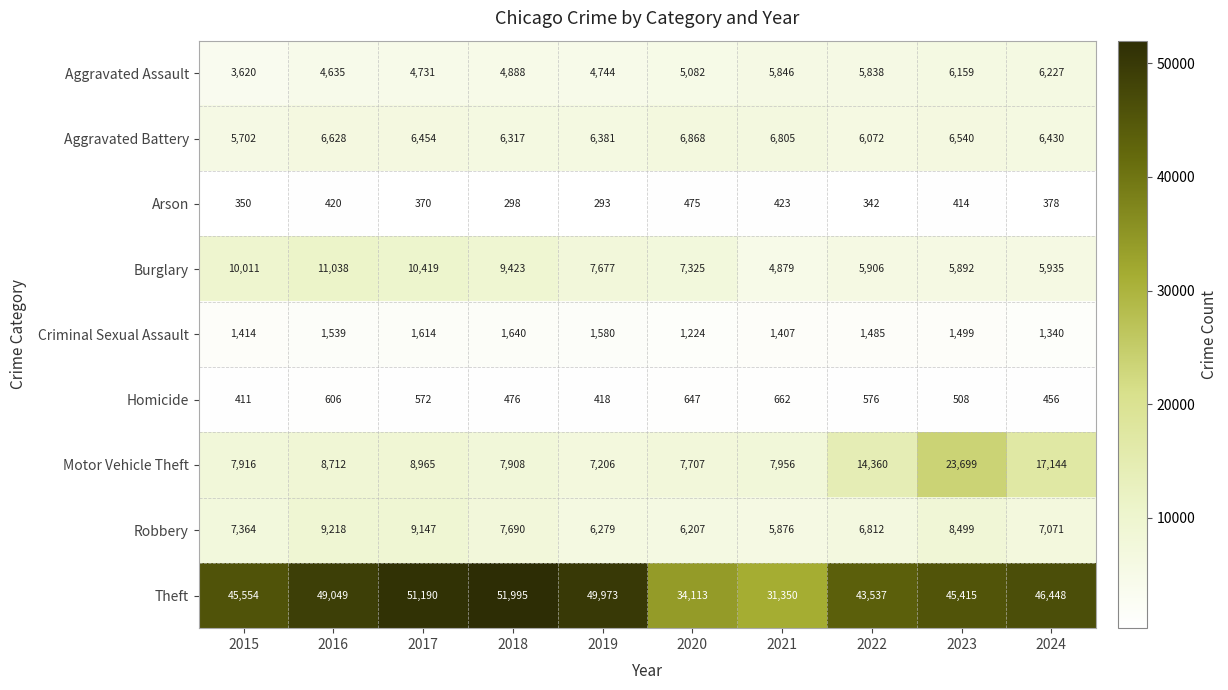

What is the sum of all Burglary values?

78505